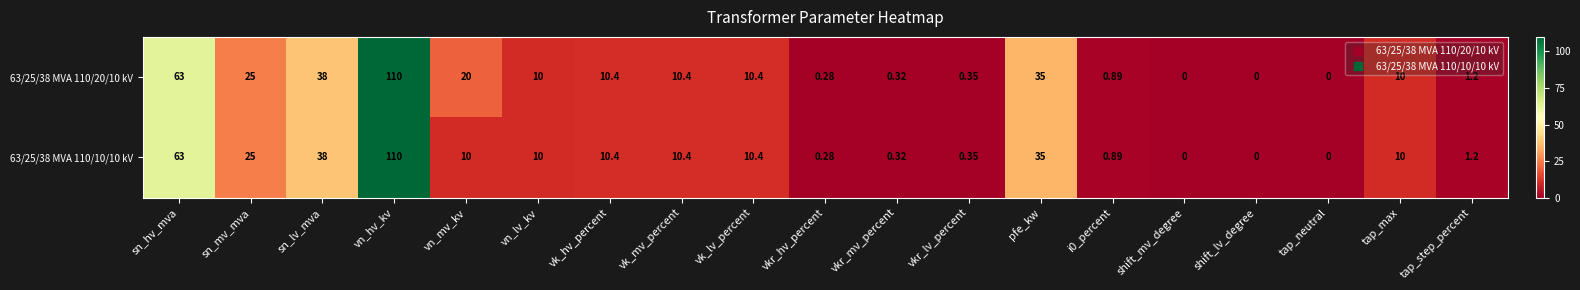

At which category is the sum across all series the highest?

vn_hv_kv